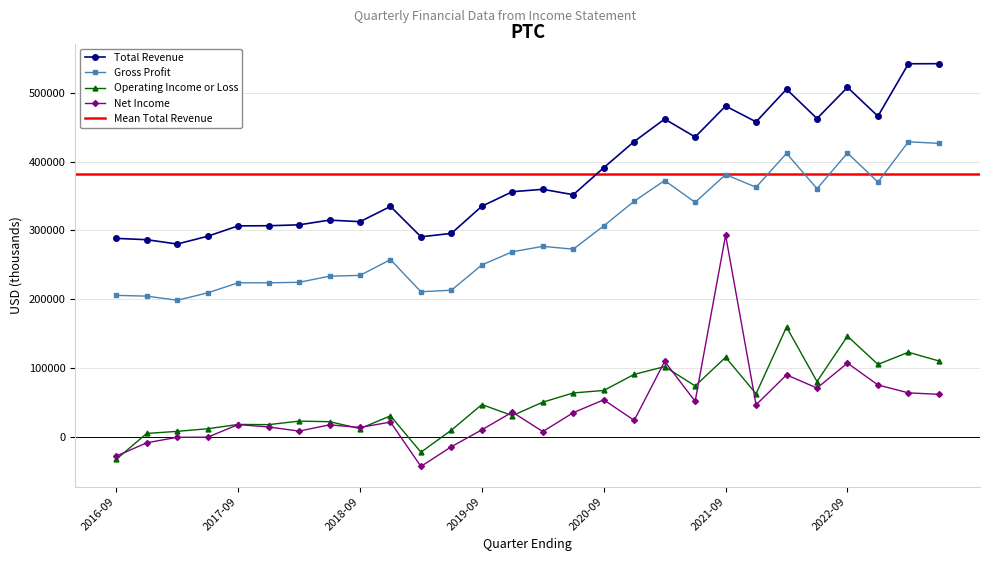

True or false: Operating Income or Loss and Total Revenue cross at least once.

False